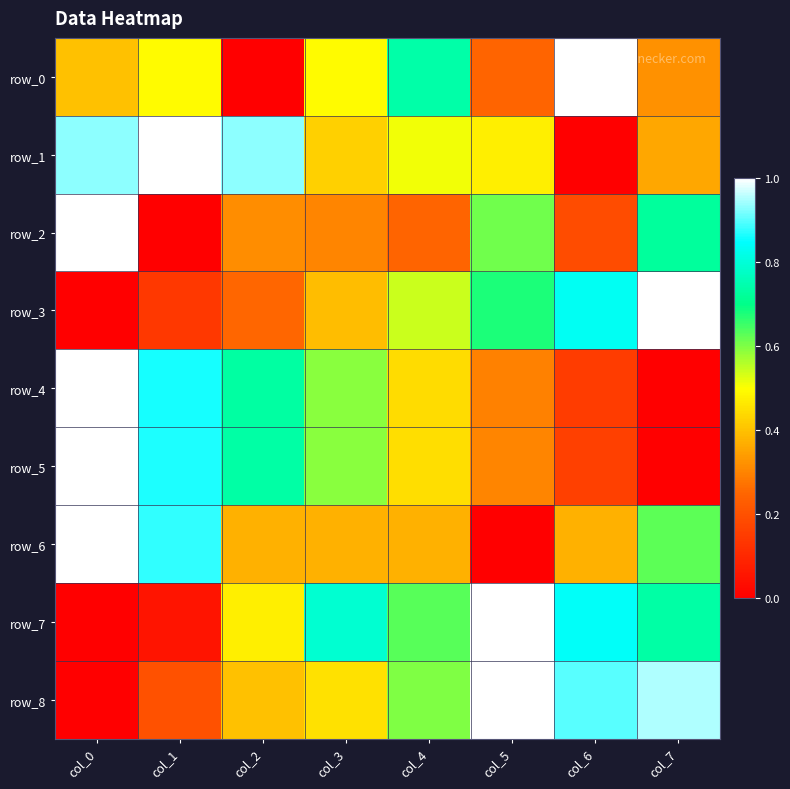

Which series has the largest total across all categories?

row_1